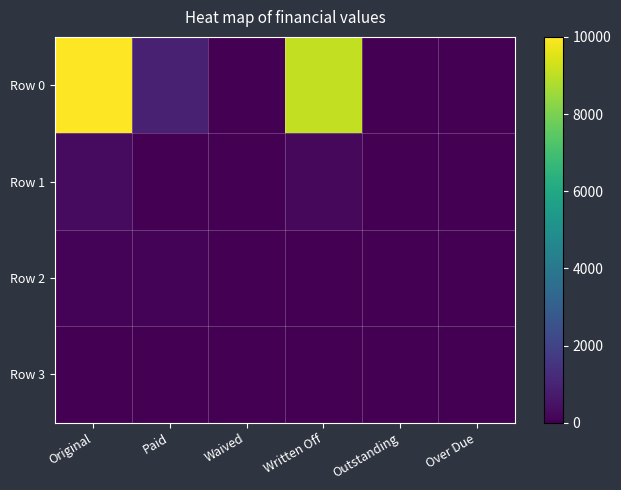

Reading left to right, what are all the values shown in this chart?

Row 0: Original=10000.0	Paid=909.9	Waived=0.0	Written Off=9090.1	Outstanding=0.0	Over Due=0.0
Row 1: Original=276.9	Paid=23.1	Waived=23.1	Written Off=230.8	Outstanding=0.0	Over Due=0.0
Row 2: Original=100.0	Paid=100.0	Waived=0.0	Written Off=0.0	Outstanding=0.0	Over Due=0.0
Row 3: Original=0.0	Paid=0.0	Waived=0.0	Written Off=0.0	Outstanding=0.0	Over Due=0.0